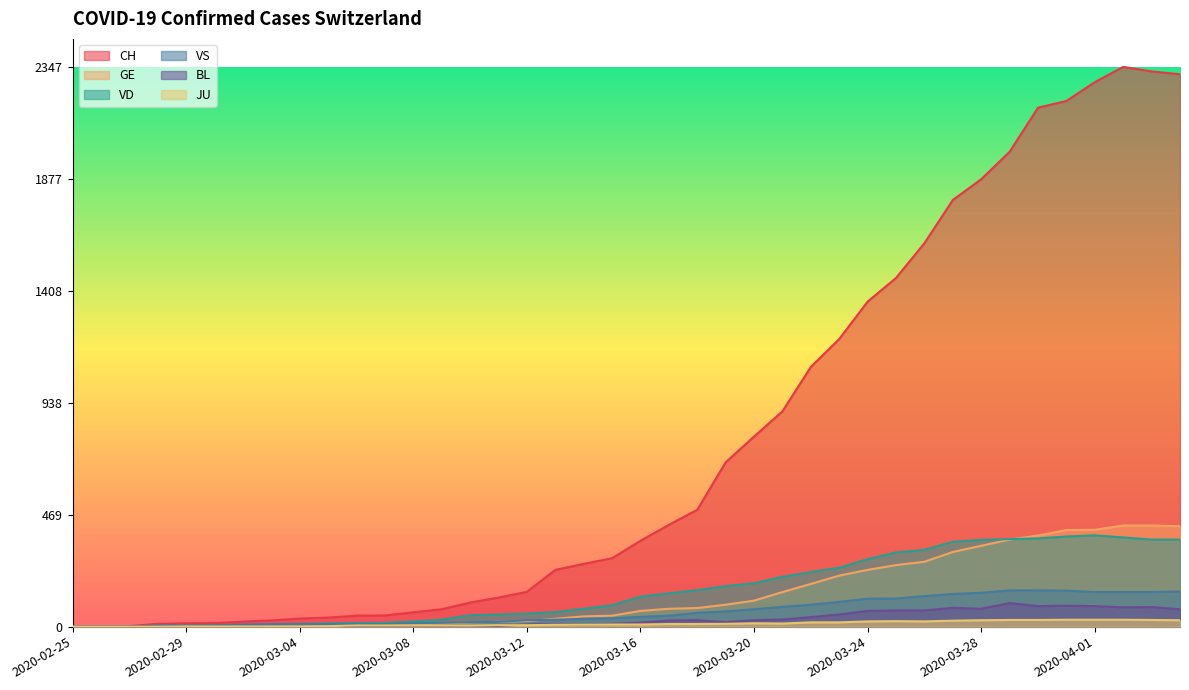

In CH, how many points are higher than both neighbors (excluding endpoints)?

1